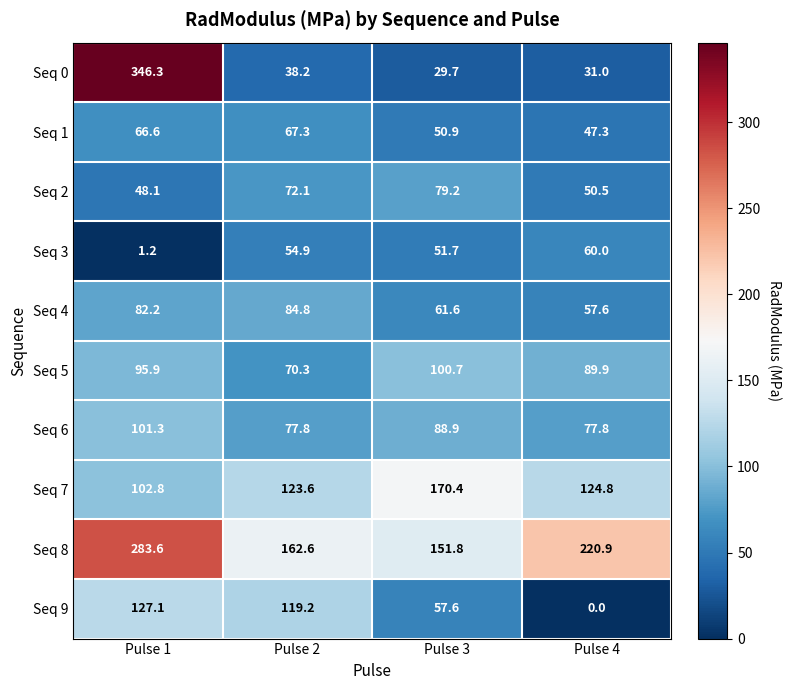

What is the approximate value of Seq 9 at Pulse 3?

57.6